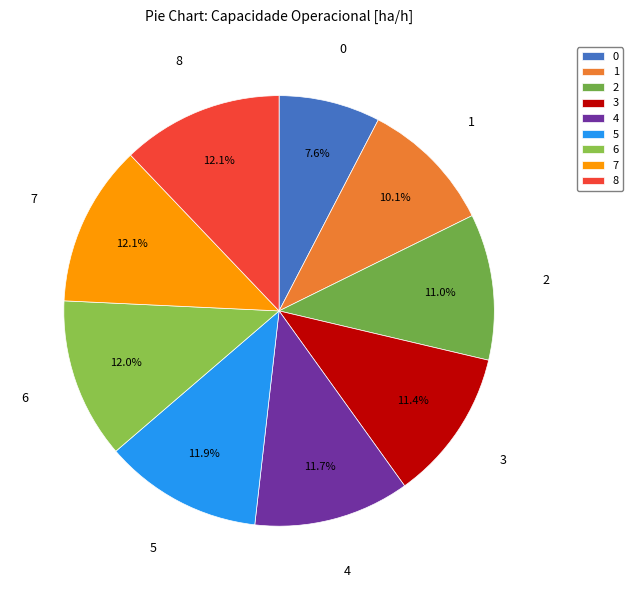

True or false: 4 accounts for 12% of the total.

True